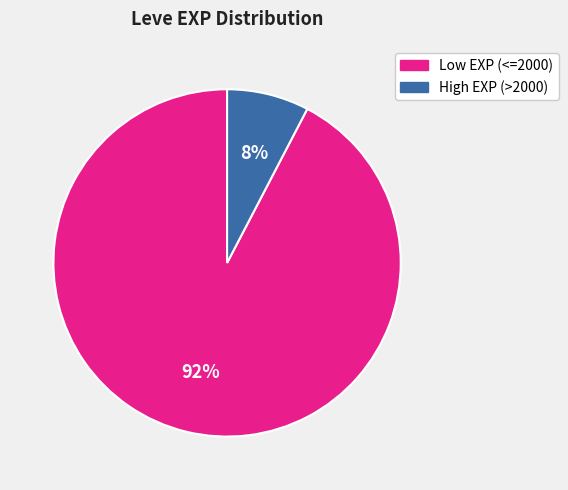

Rank the categories by value from lowest to highest.

High EXP (>2000), Low EXP (<=2000)